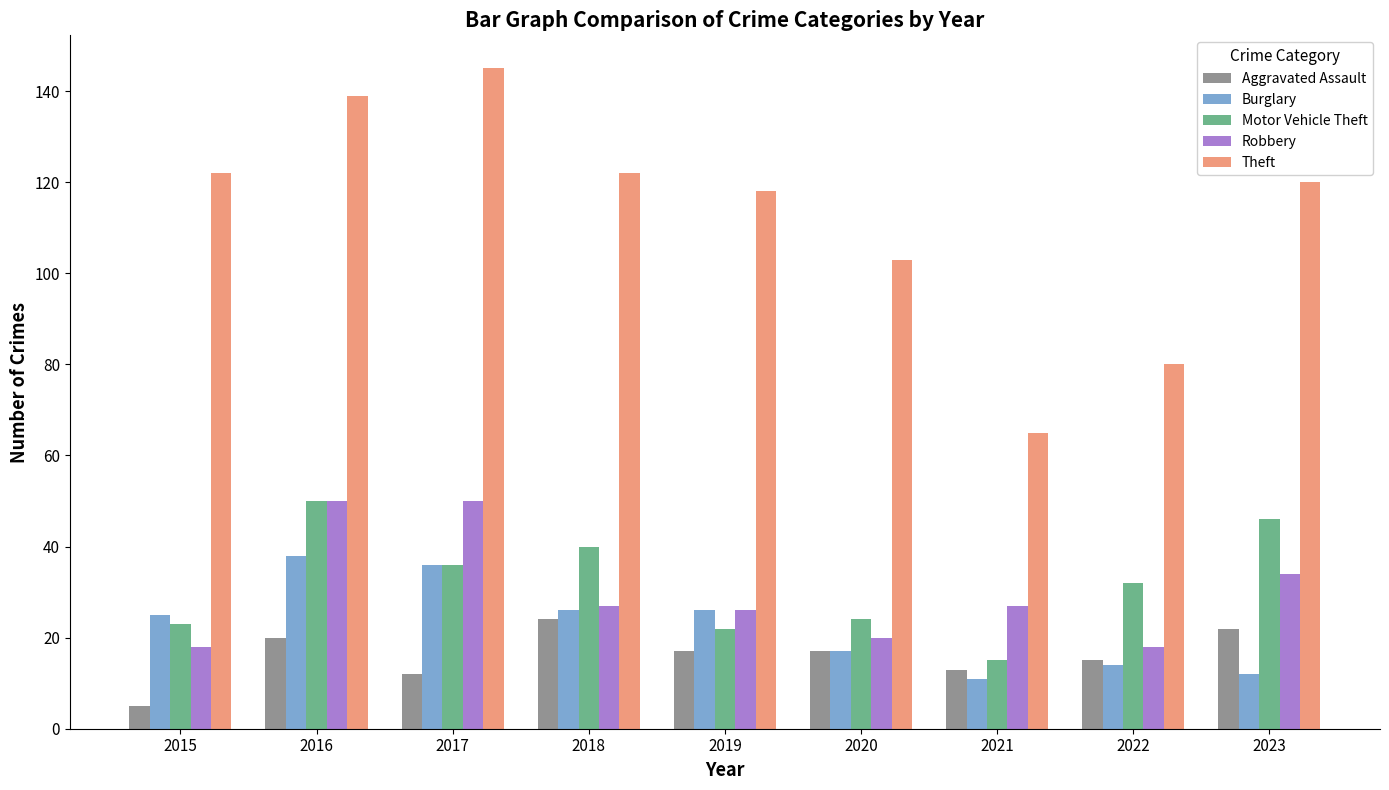

Is it true that Motor Vehicle Theft equals 15 at 2022?

False